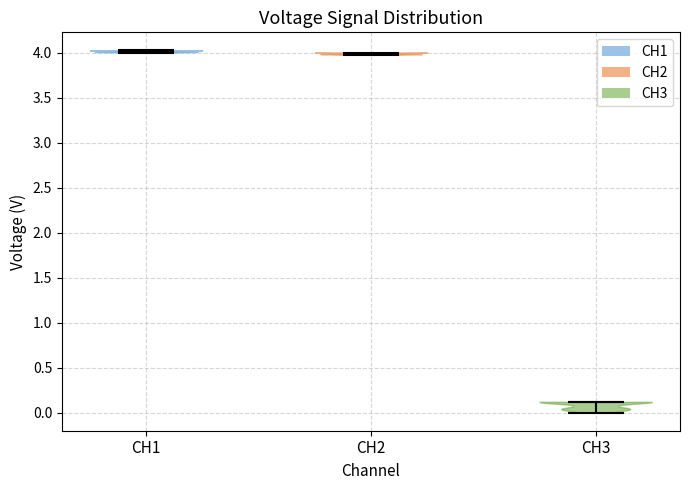

Where does the median line of the violin for CH3 sit on the y-axis? The values are not printed on the chart, so give them approximately, as read against the axis.

0.10